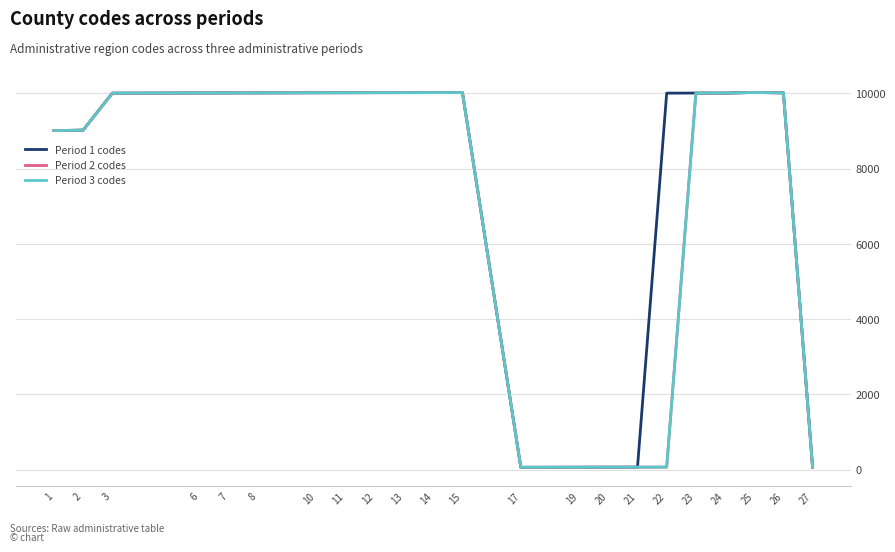

Does the chart display data point markers on the line(s)?

No